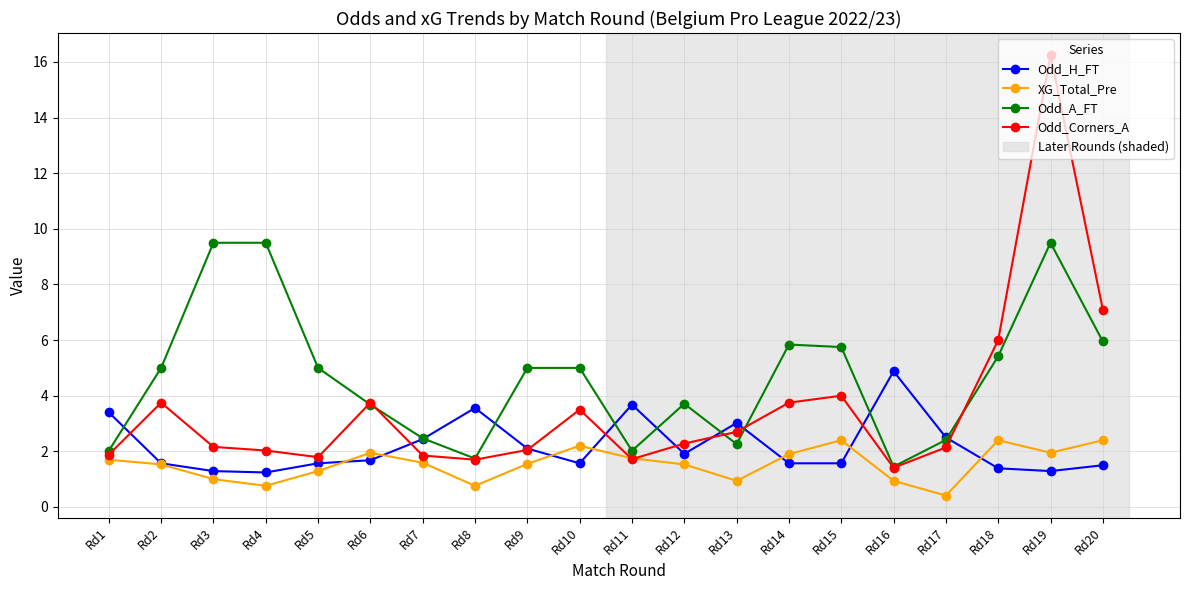

What is the lowest value of the Odd_H_FT series?

1.2